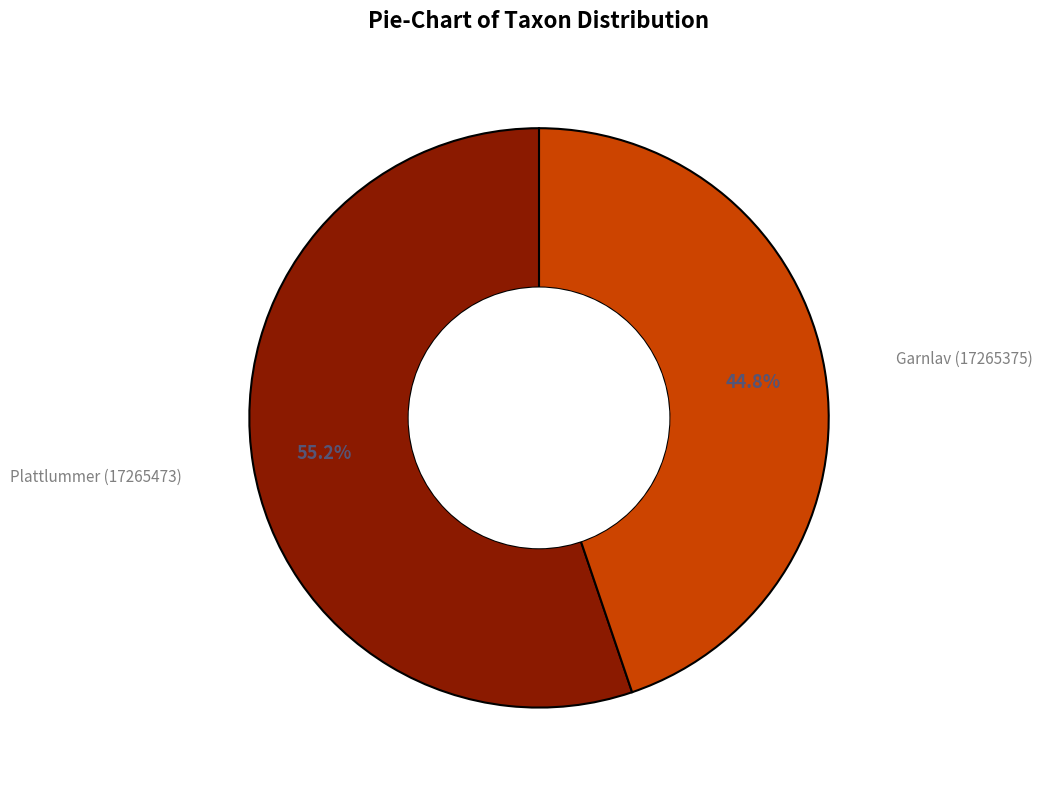

Does any single category account for the majority?

Yes